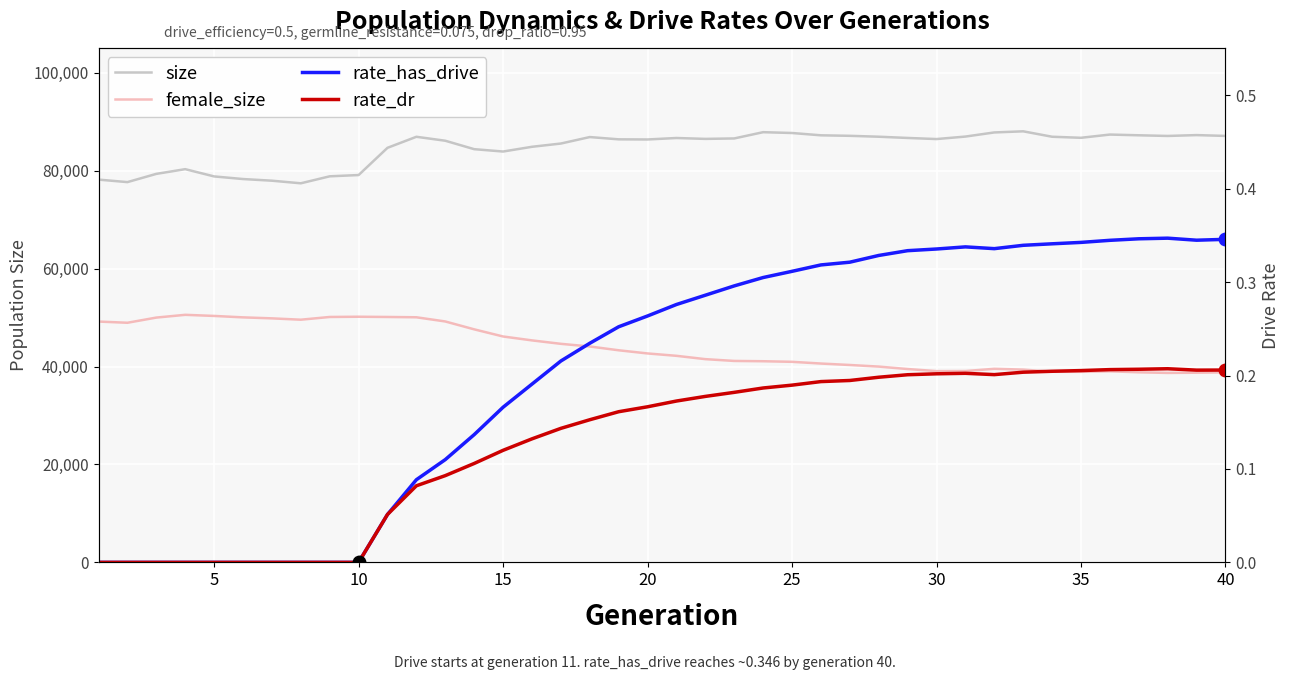

What is the average value of the size series?

84635.5